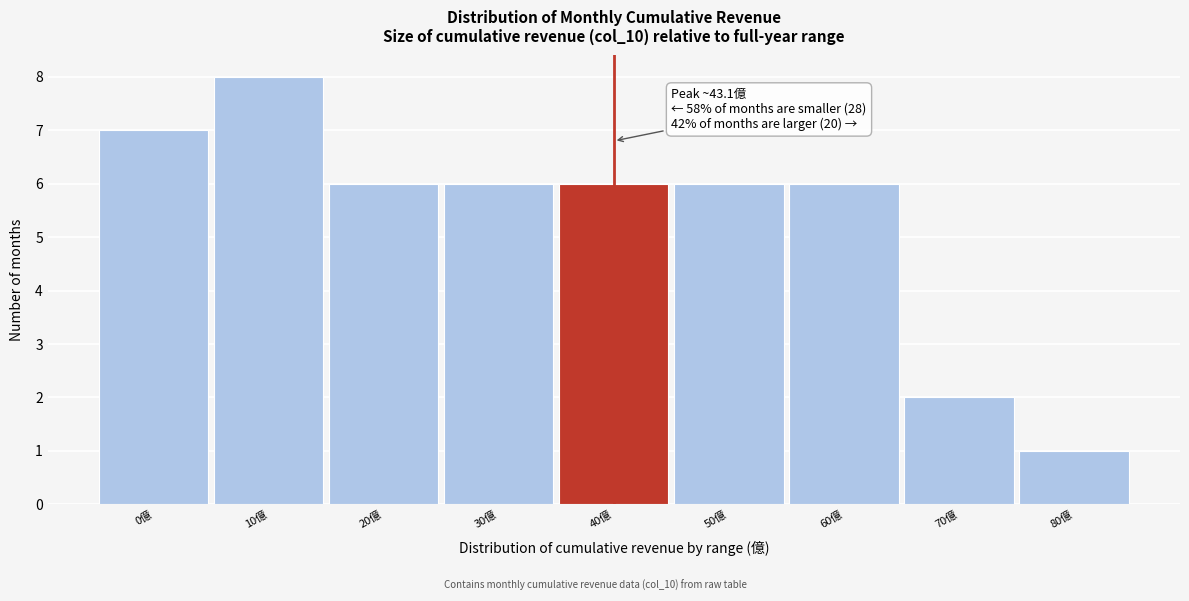

Reading right to left, list all the values displayed in this chart.

80億=1	70億=2	60億=6	50億=6	40億=6	30億=6	20億=6	10億=8	0億=7